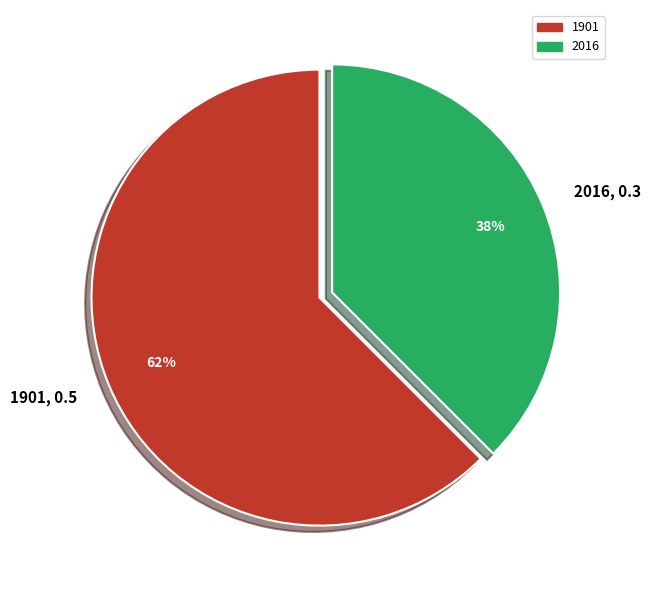

Which category has the biggest portion of the pie?

1901